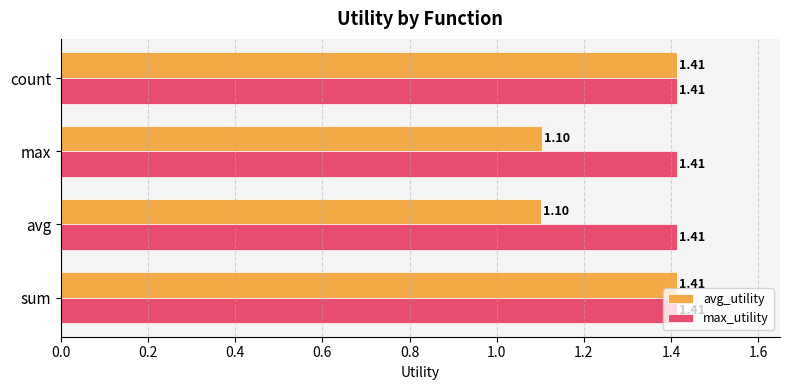

List the series in order of their overall mean, lowest first.

avg_utility, max_utility